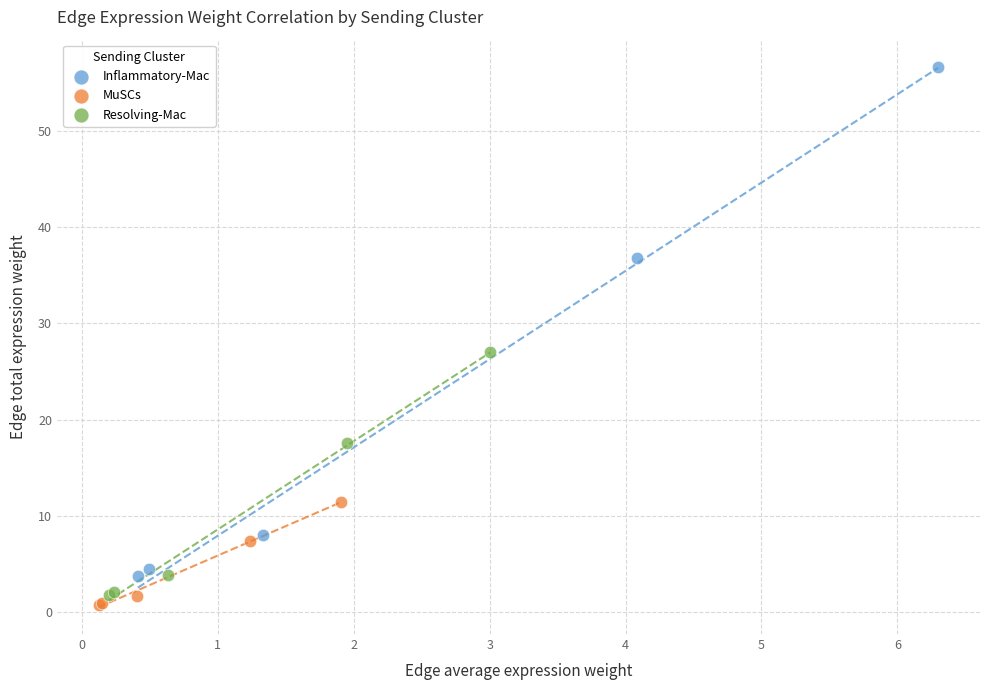

Which series has the largest Y range (max minus min)?

Inflammatory-Mac